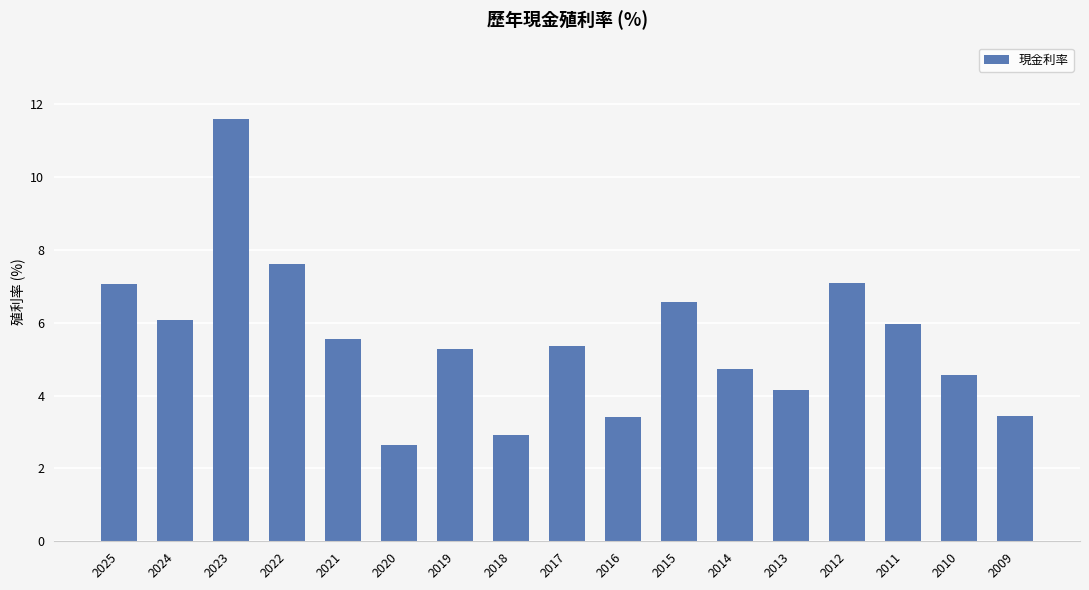

What is the maximum value shown in the chart?

11.6